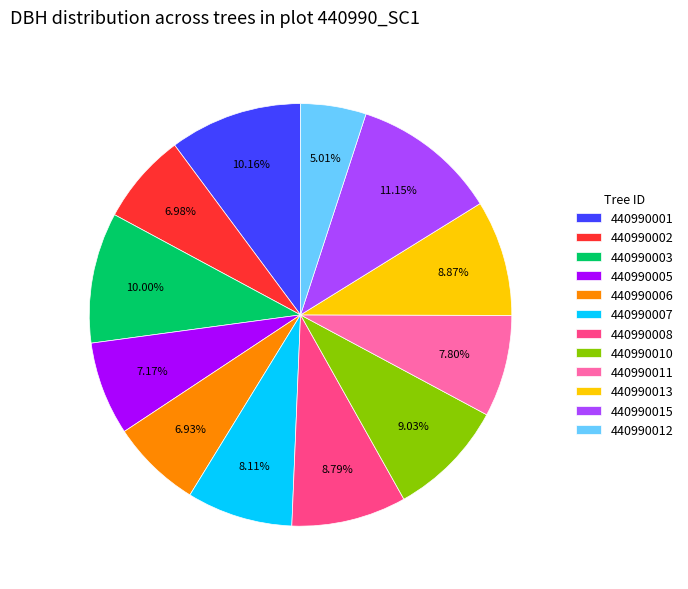

What is the ratio of the value at 440990003 to the value at 440990010?

1.1